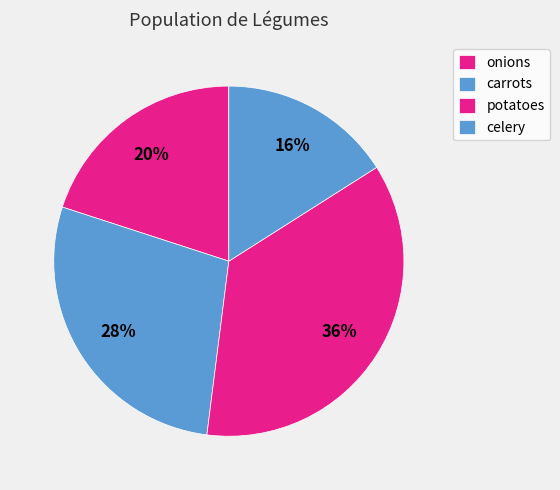

To the nearest percent, what is the difference between the largest and smallest slice percentages?

20%